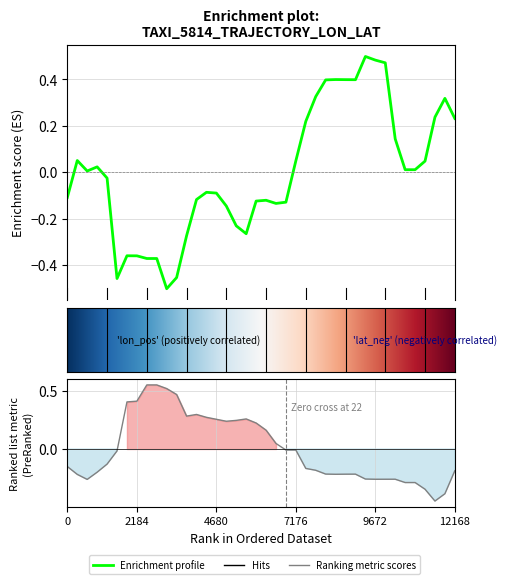

How many values in lon are below zero?

20